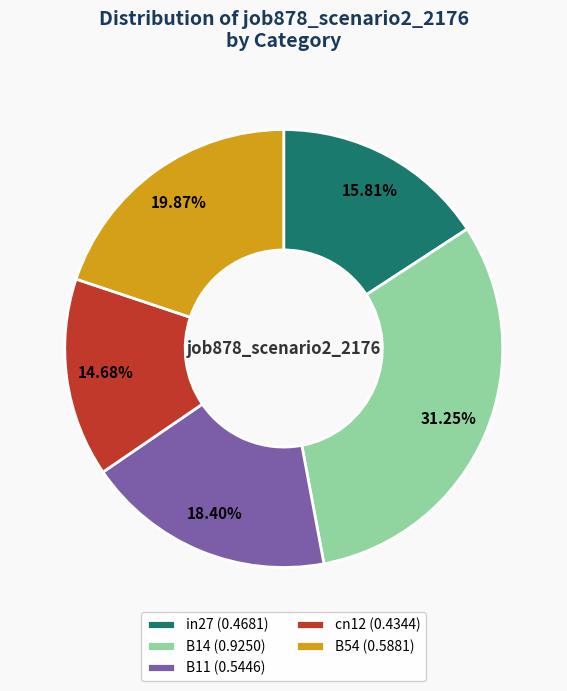

Count the number of slices in the pie.

5